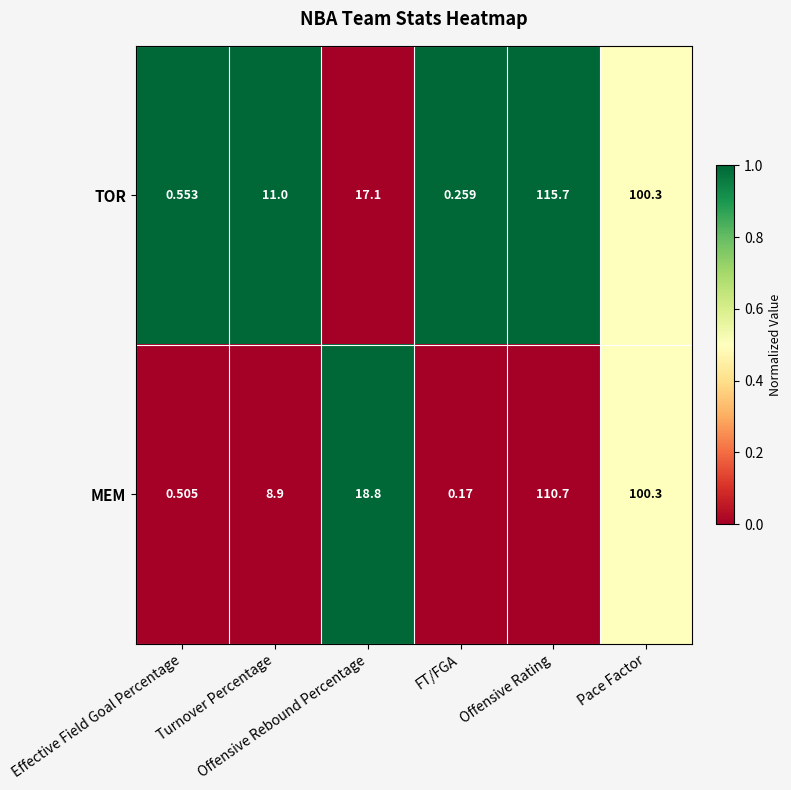

Which series has the widest spread of values?

TOR